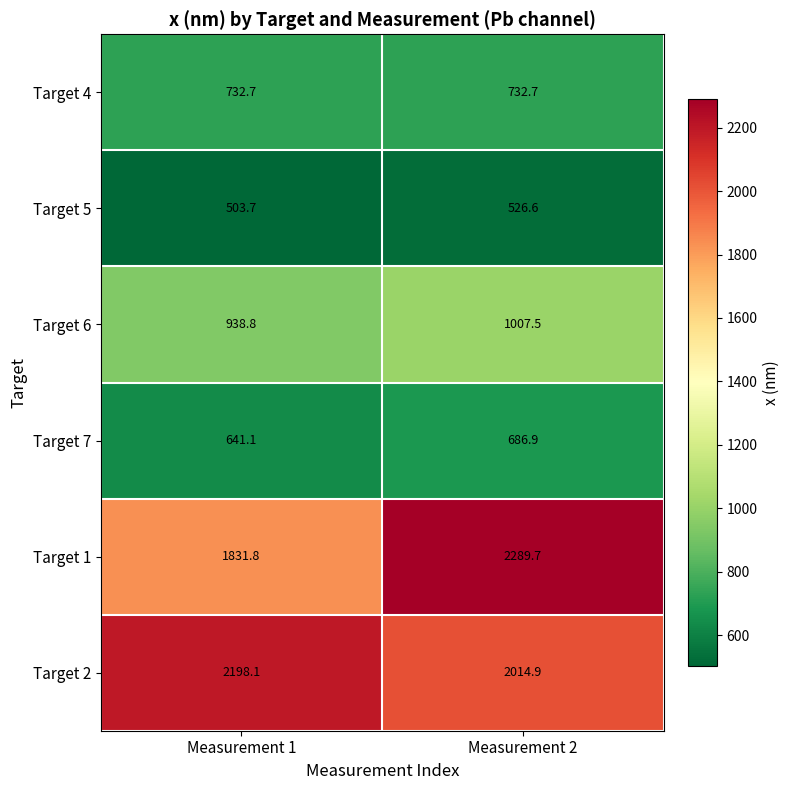

How many values in the Target 6 series are below 1007?

1